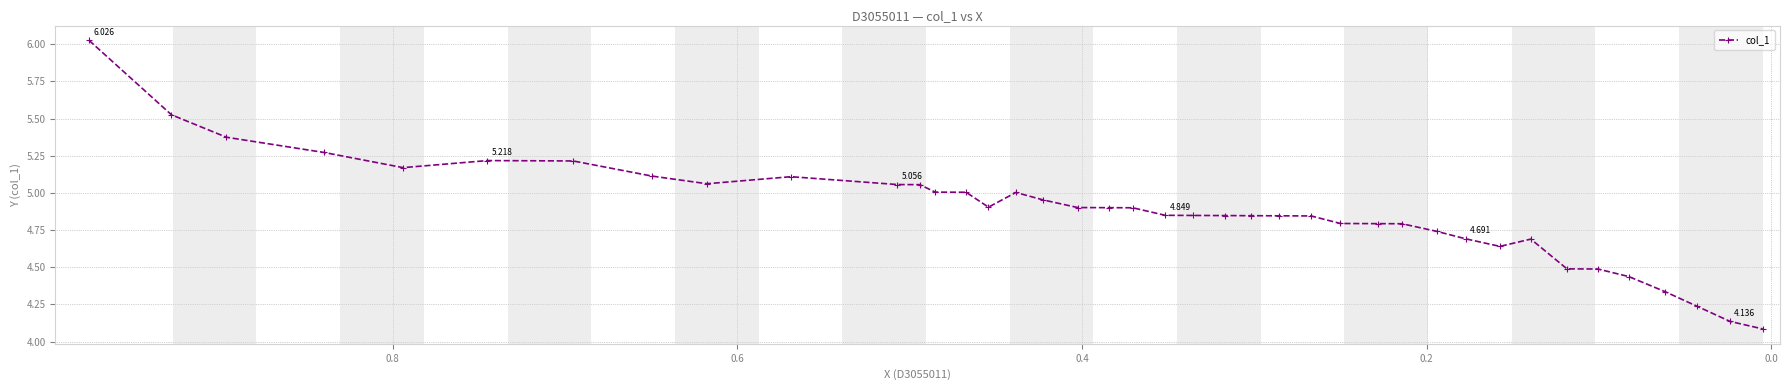

What is the difference between the maximum and minimum values?

1.9